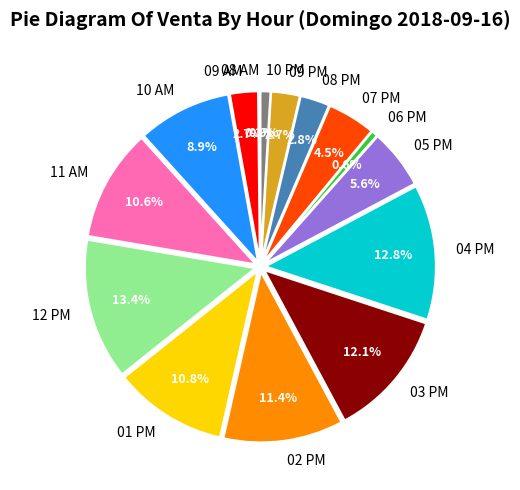

To the nearest percent, what is the difference between the 09 AM and 10 AM slice percentages?

6%